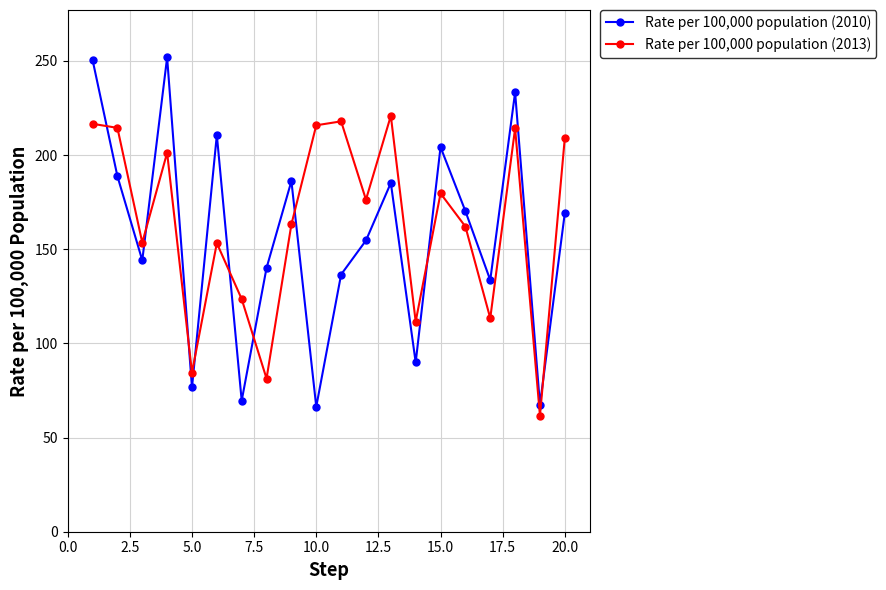

How many data points in Rate per 100,000 population (2013) are above 176?

10